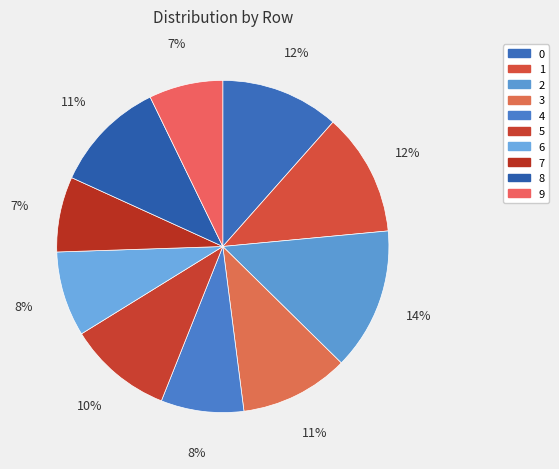

How many segments does this pie chart have?

10